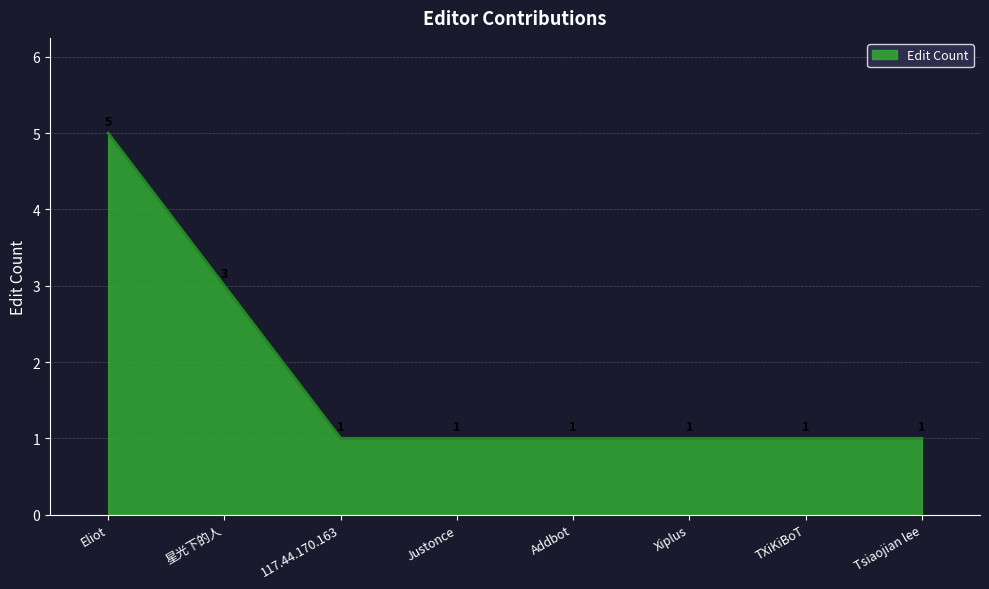

Which has a higher value, 星光下的人 or Tsiaojian lee?

星光下的人